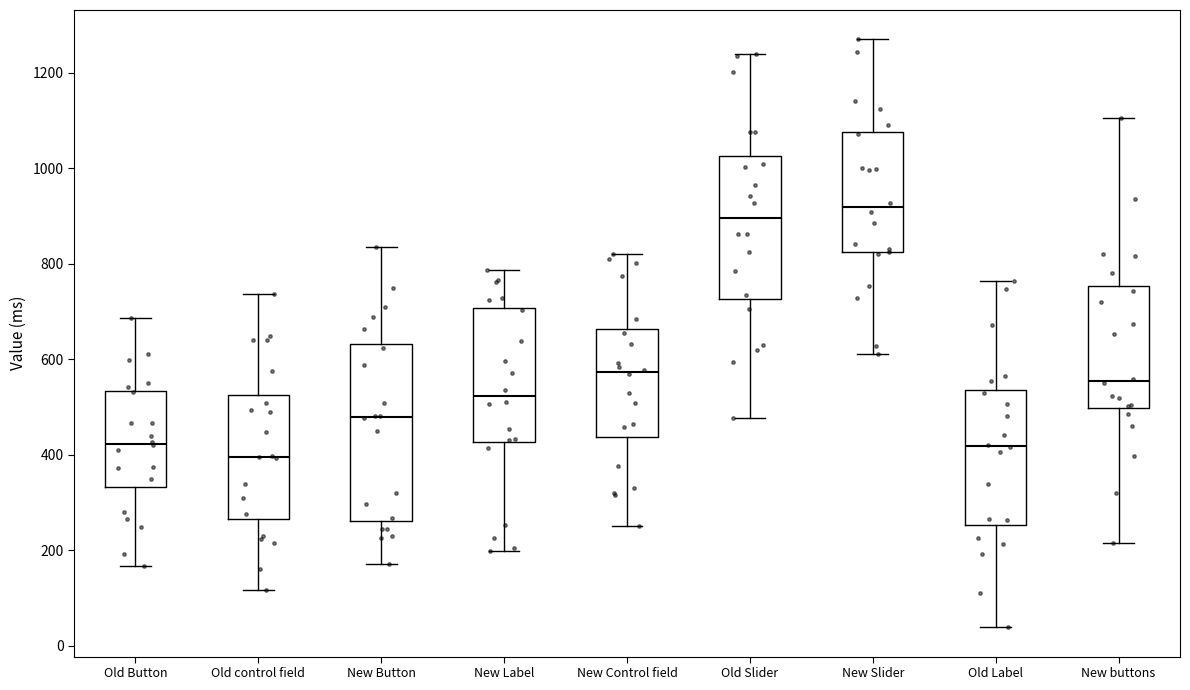

Which box is the tallest, from its lower edge to its upper edge?

New Button